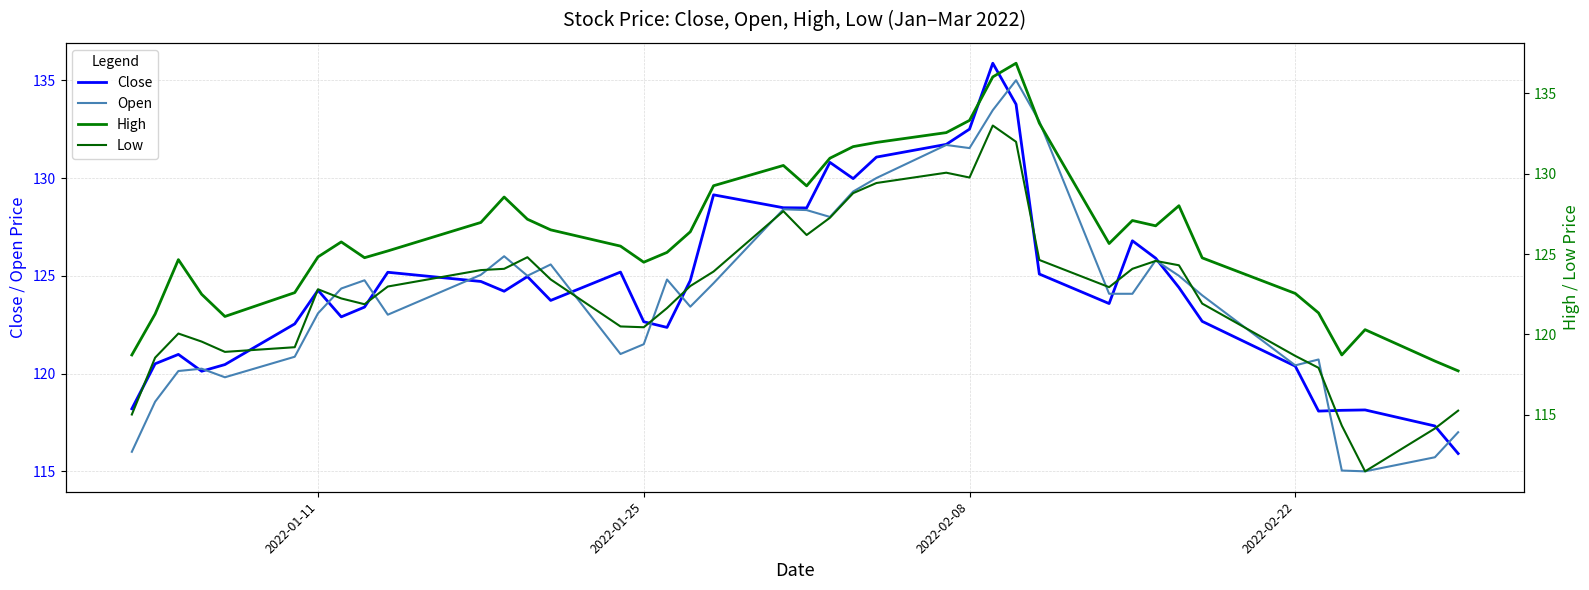

At how many categories does at least one series exceed 112?

40